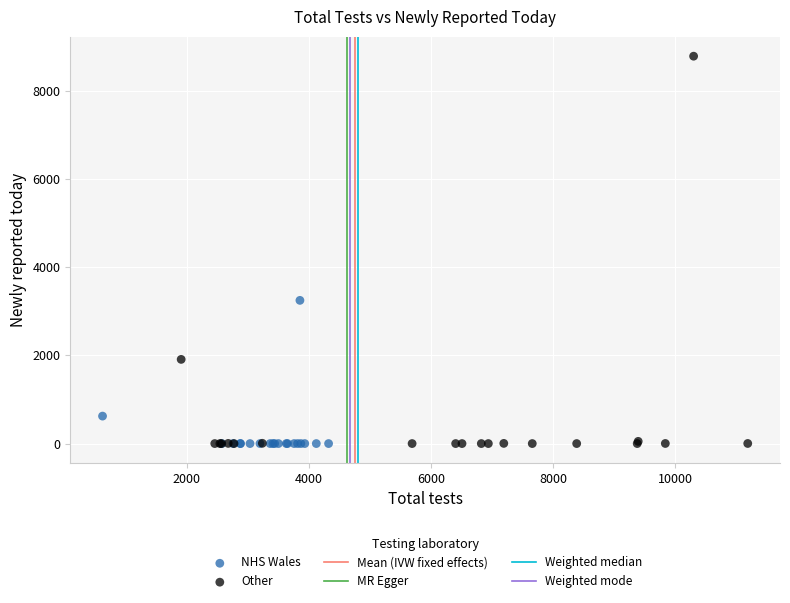

Which series contains the highest Y value?

Other